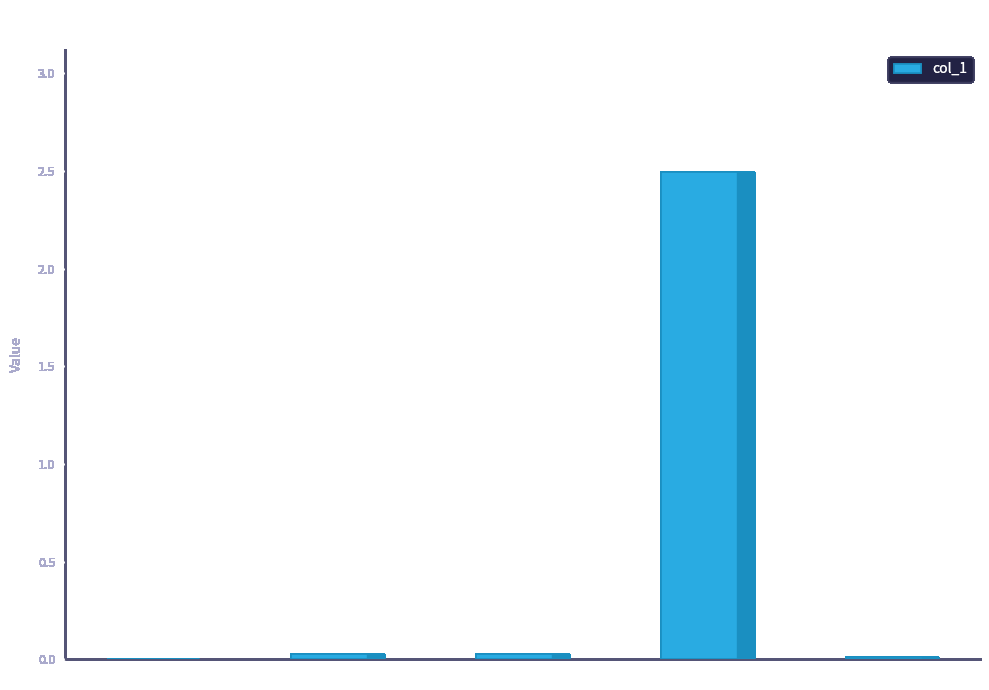

Which label corresponds to the largest value in the chart?

Training Time